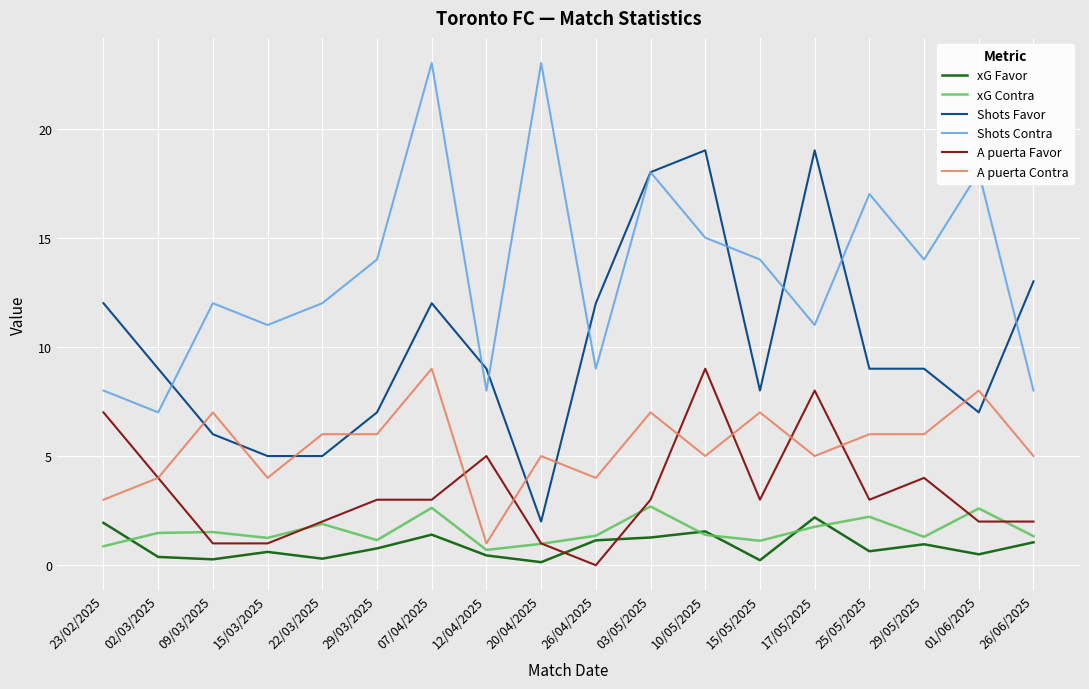

How many lines are shown in the chart?

6